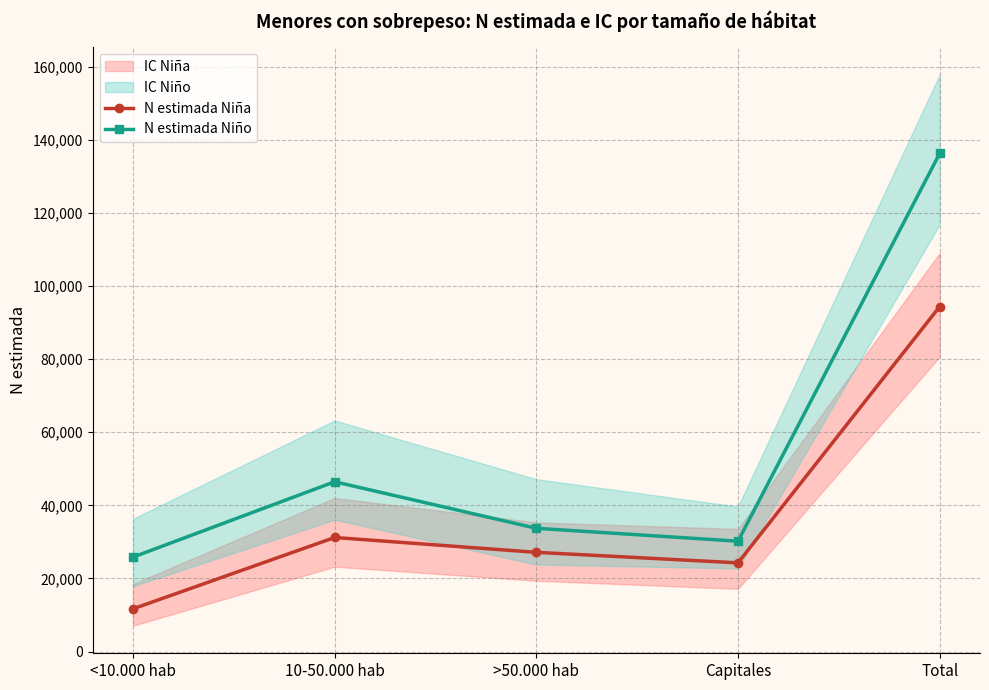

Where is the first local minimum for N estimada Niña?

Capitales